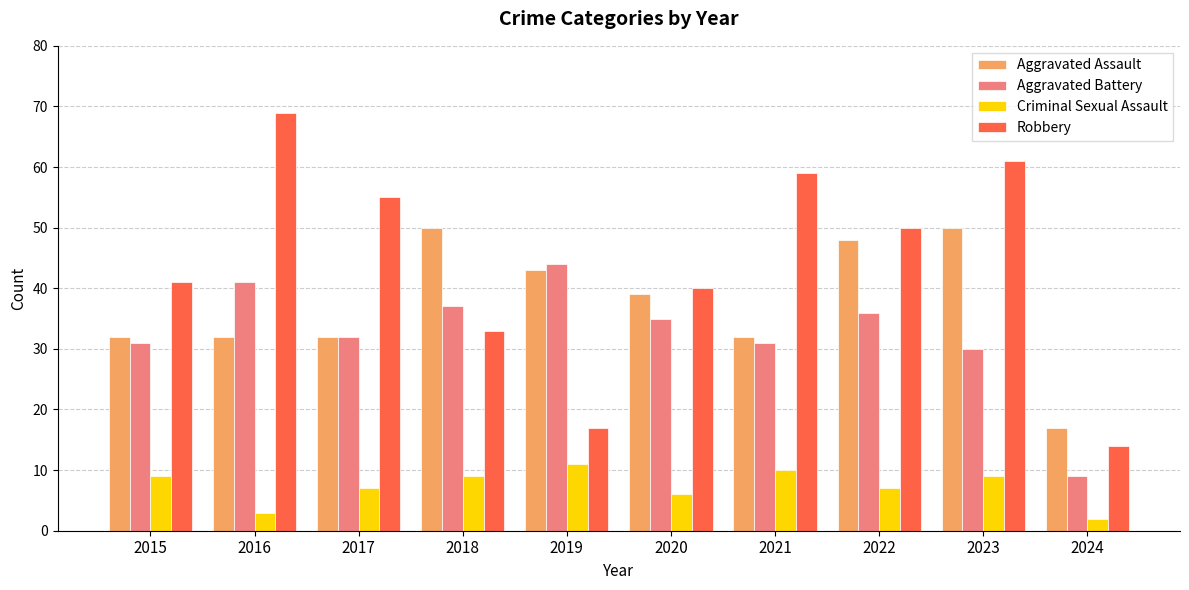

What is the difference between the Aggravated Assault values at 2017 and 2020?

7